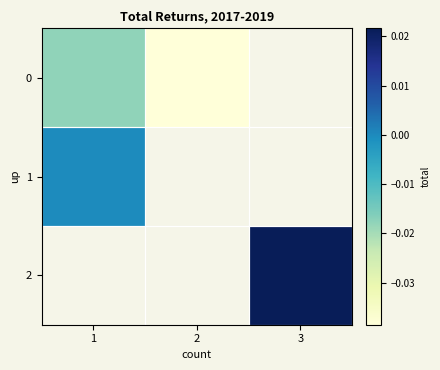

At 1, list the series in order from smallest to largest.

0, 1, 2